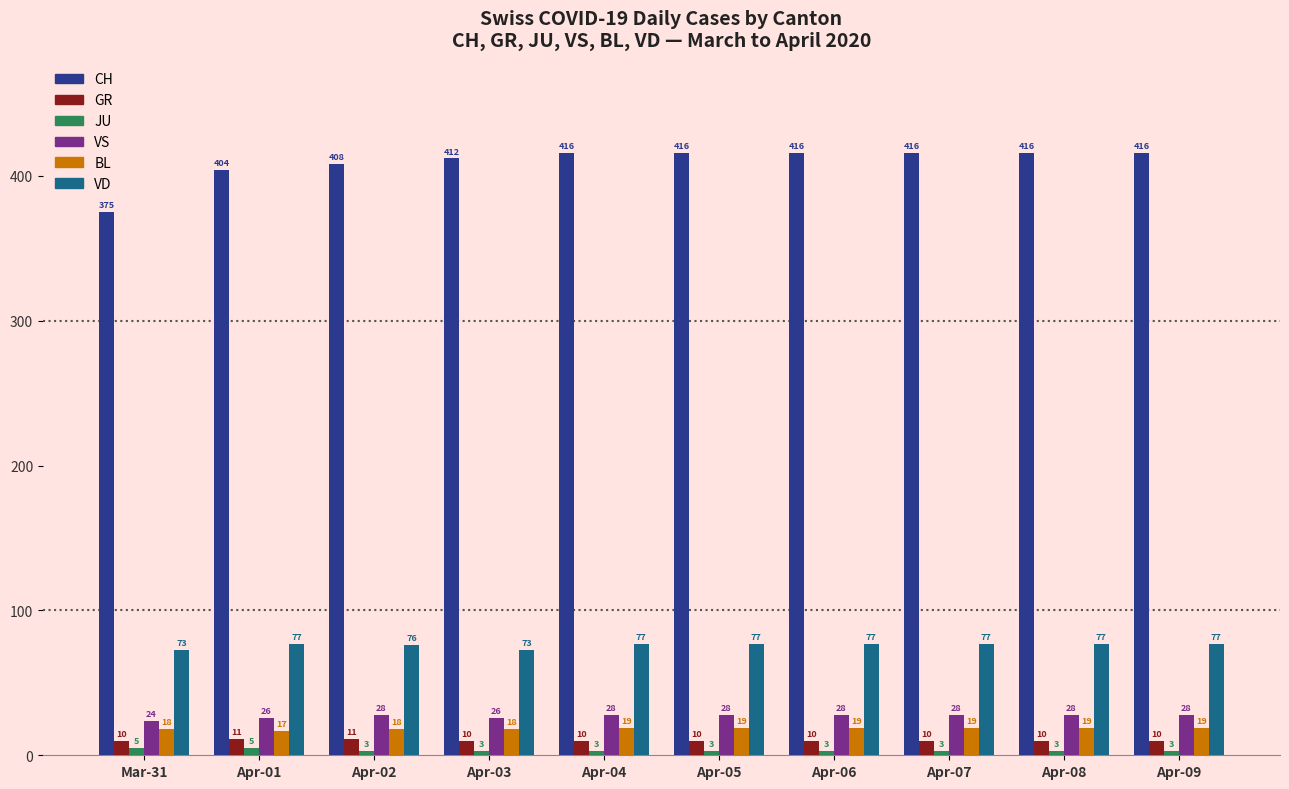

What is the difference between the highest and lowest values at Apr-08?

413